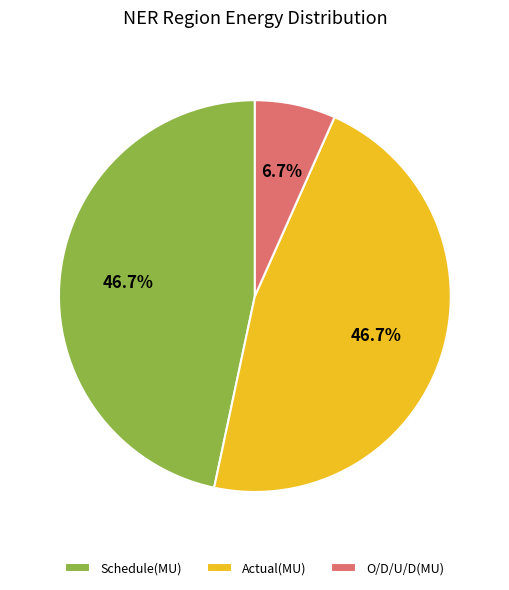

What percentage is the Actual(MU) slice, to the nearest percent?

47%